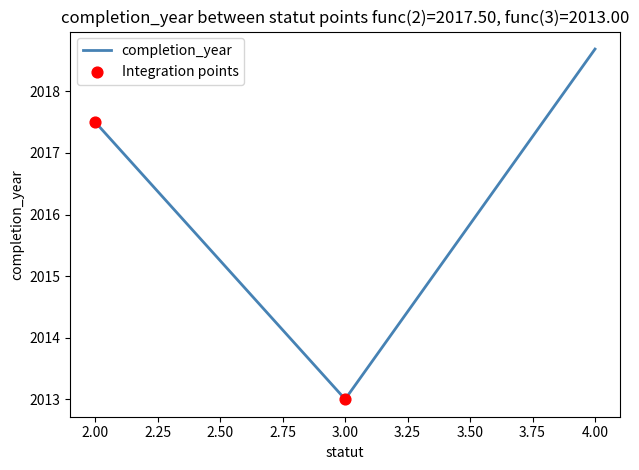

Approximately how many times larger is the value at 4 compared to 4?

1.0